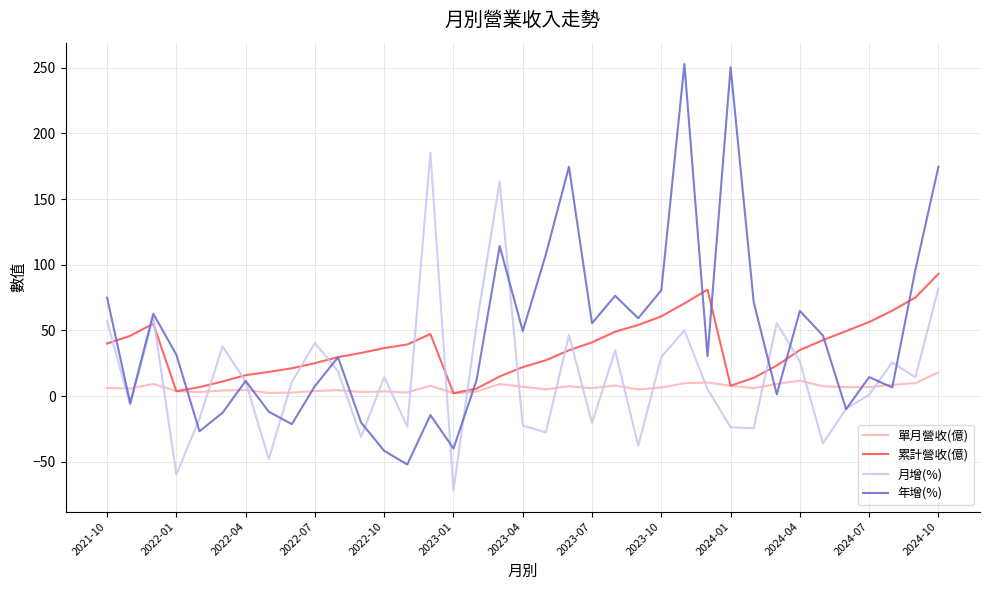

At how many categories does at least one series exceed 220?

2